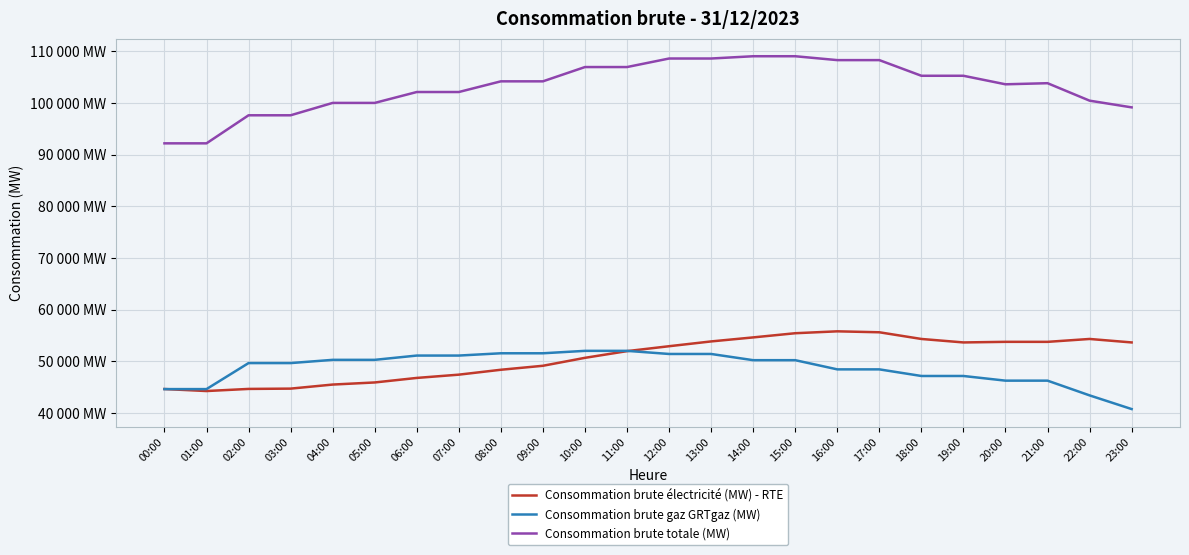

Does the chart display data point markers on the line(s)?

No